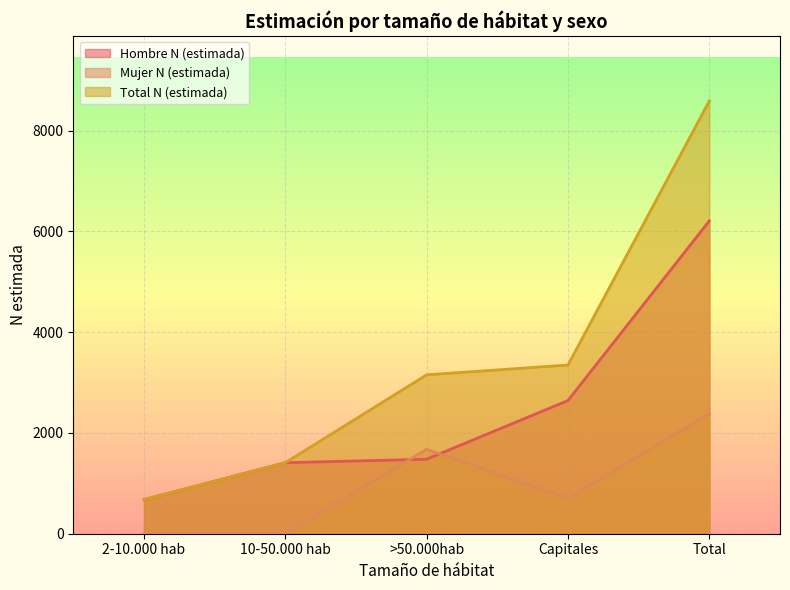

At which label is Mujer N (estimada) closest to 1190?

>50.000hab